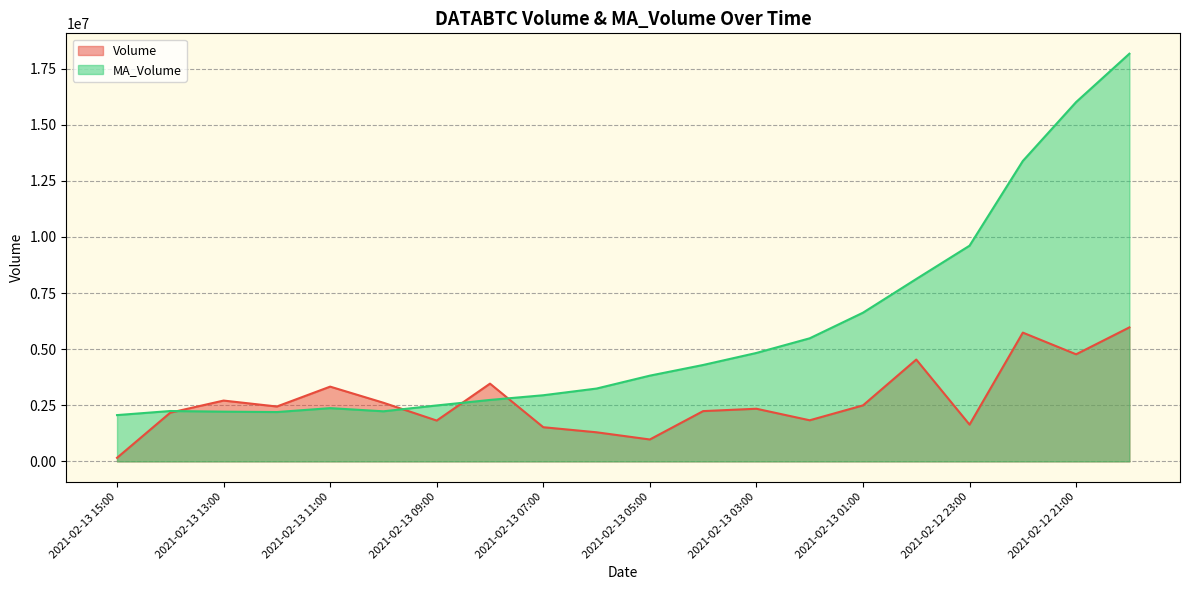

Between 2021-02-13 13:00 and 2021-02-13 02:00, which series saw the biggest shift?

MA_Volume